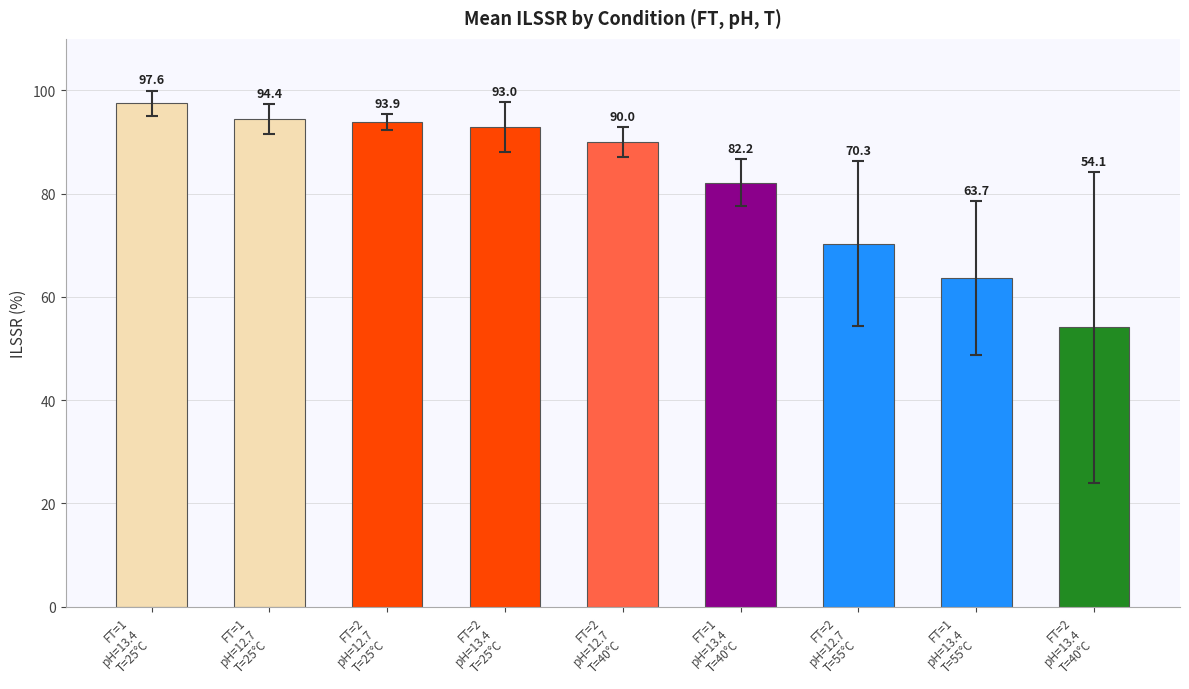

How many bars are there in total?

9